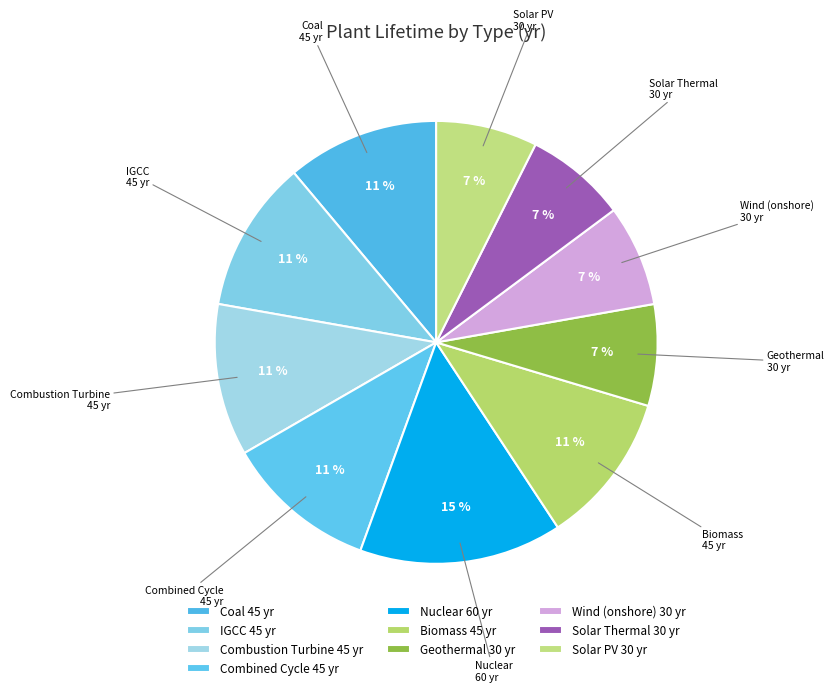

How many slices are in this pie chart?

10